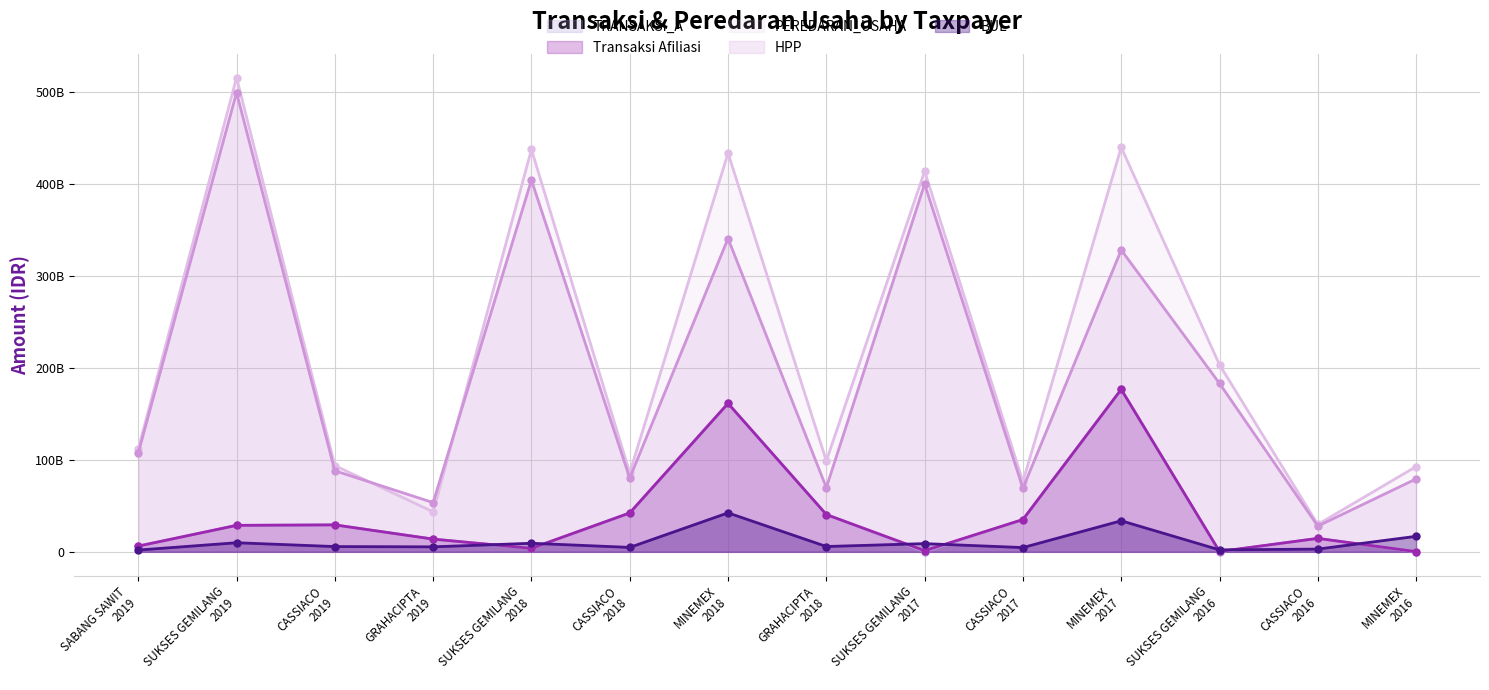

What is the spread (max minus min) of values at SUKSES GEMILANG
2019?

506032135000